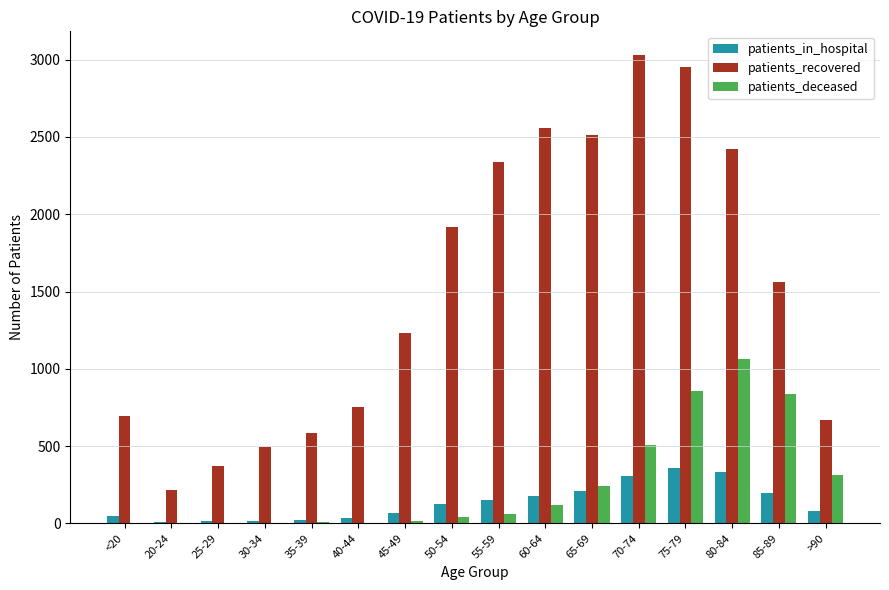

At which category is the sum across all series the highest?

75-79